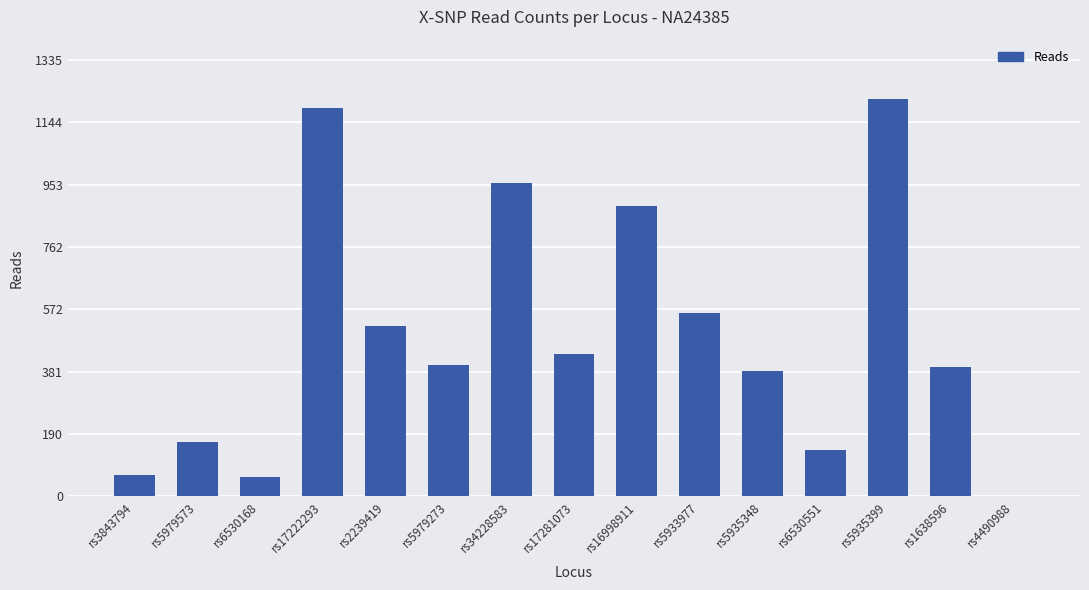

Is it true that the value at rs6530551 is 142?

True